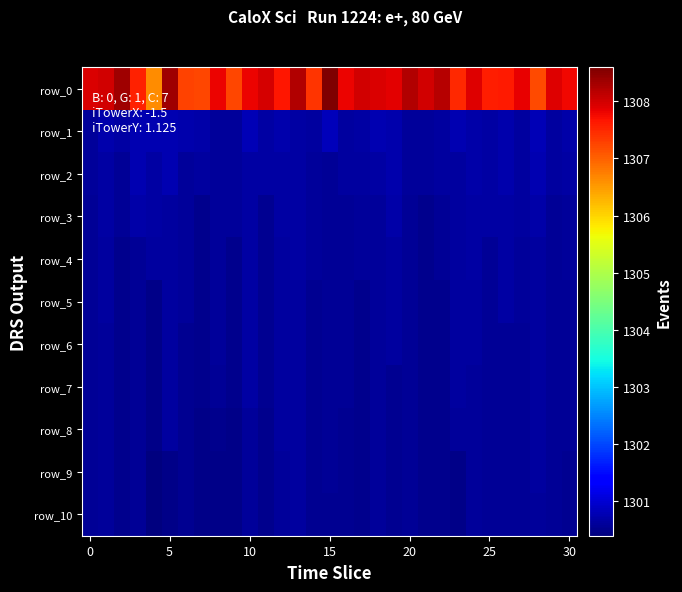

What is the difference between the second highest and second lowest values in the row_5 series?

0.2